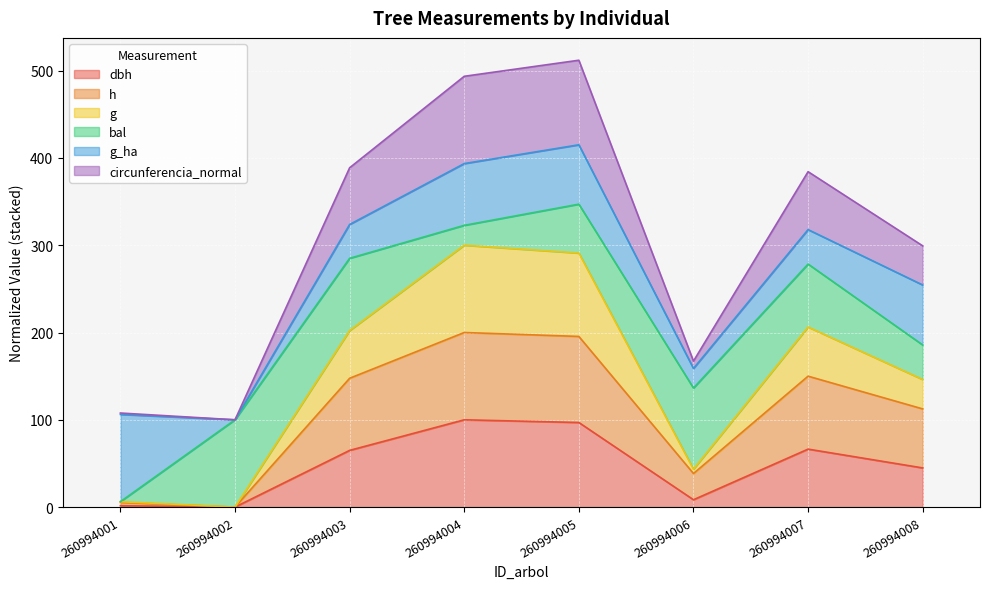

How many values in g are above zero?

7